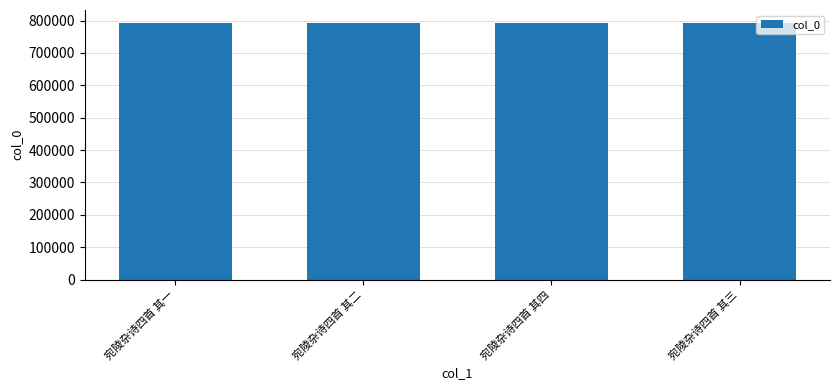

The value at 宛陵杂诗四首 其四 is 1407680. True or false?

False